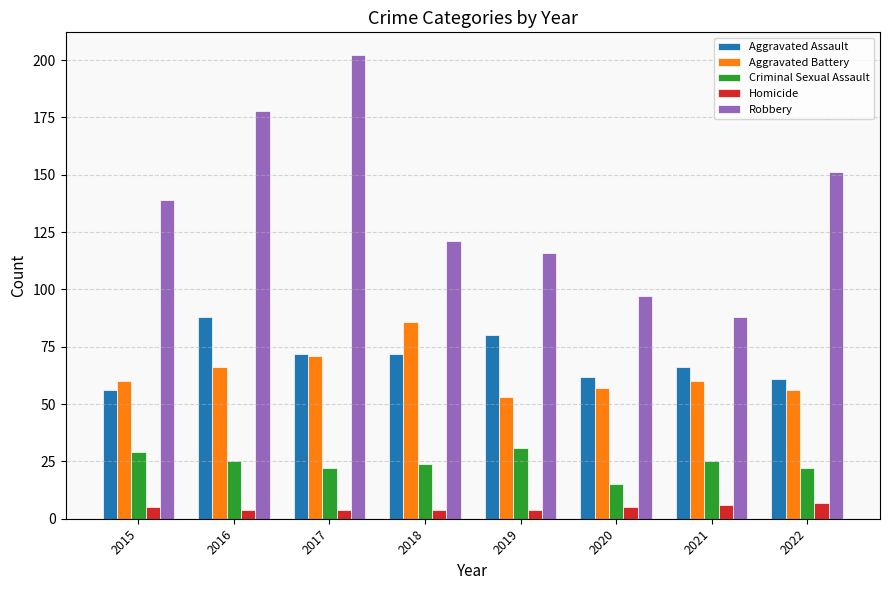

Are the bars grouped side by side (vs. stacked)?

Yes